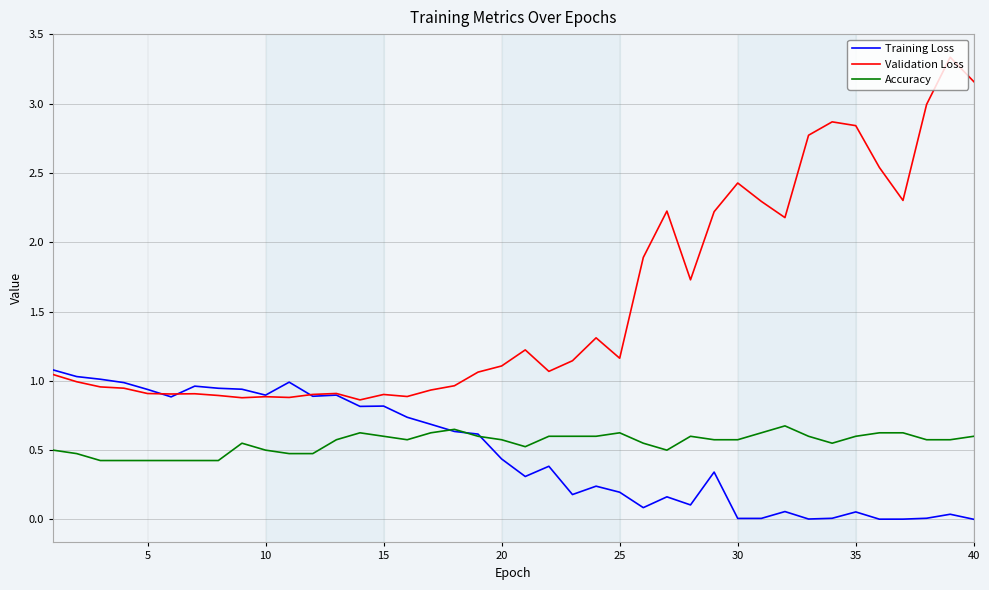

True or false: Validation Loss and Accuracy intersect in this chart.

False